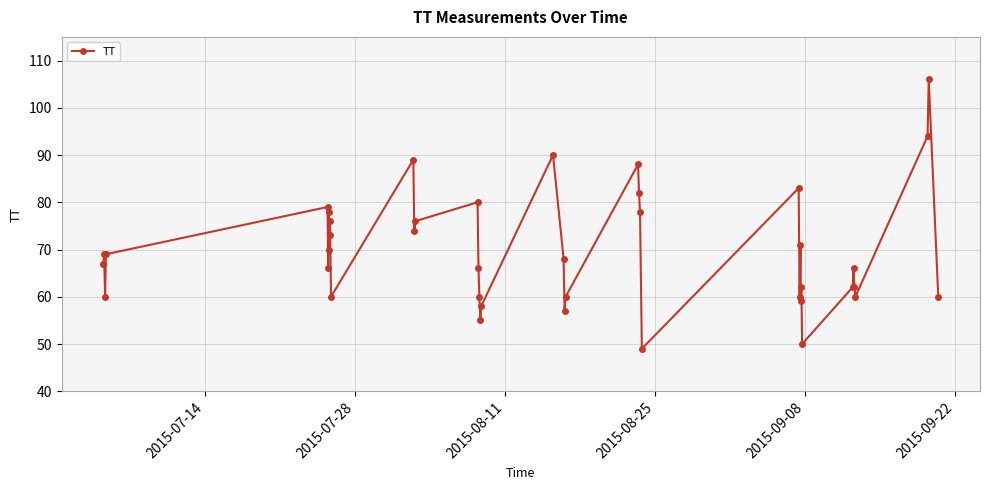

What is the difference between the maximum and second lowest values?

56